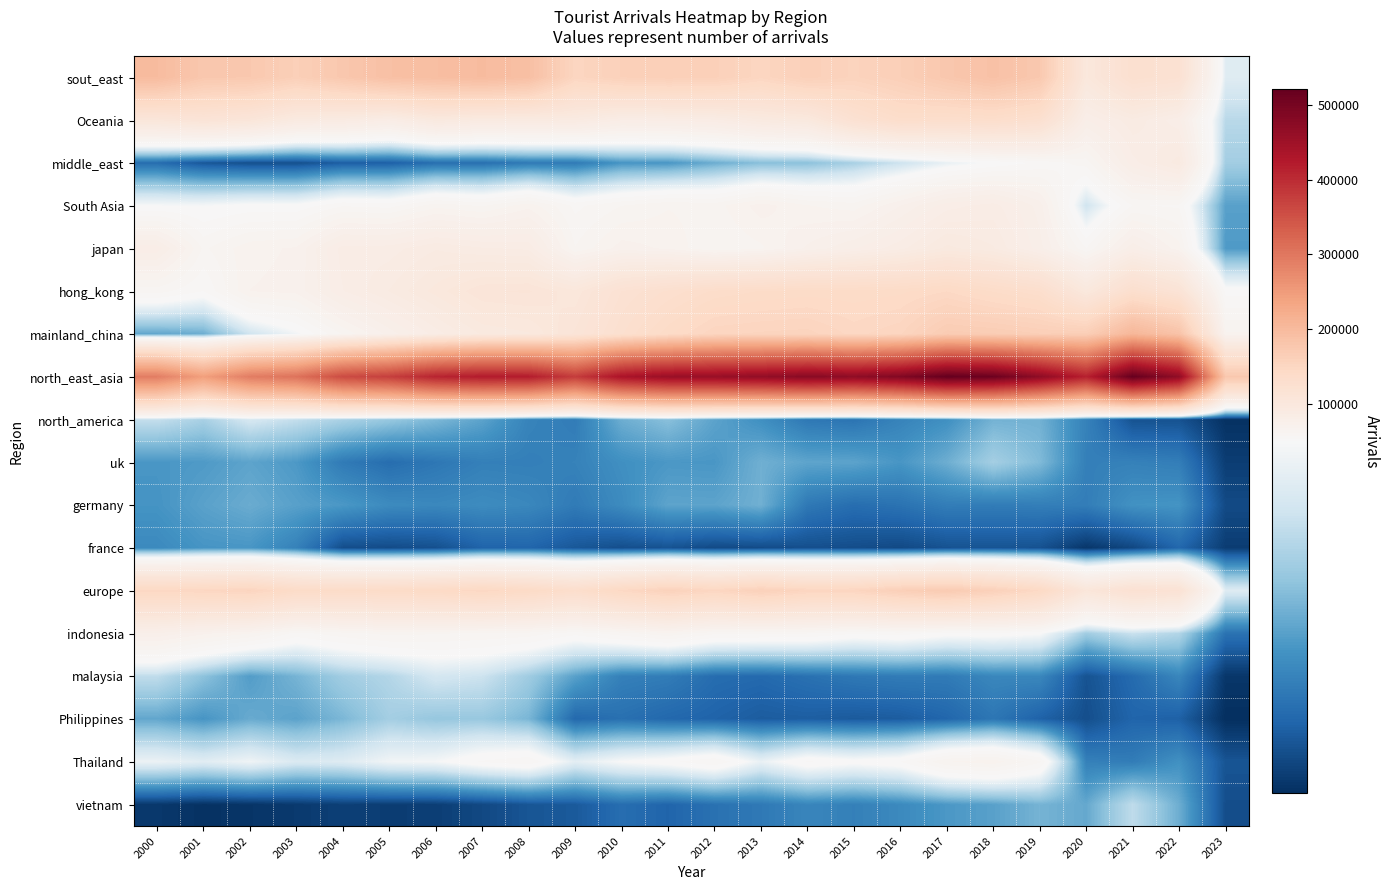

How many series are shown in this chart?

18